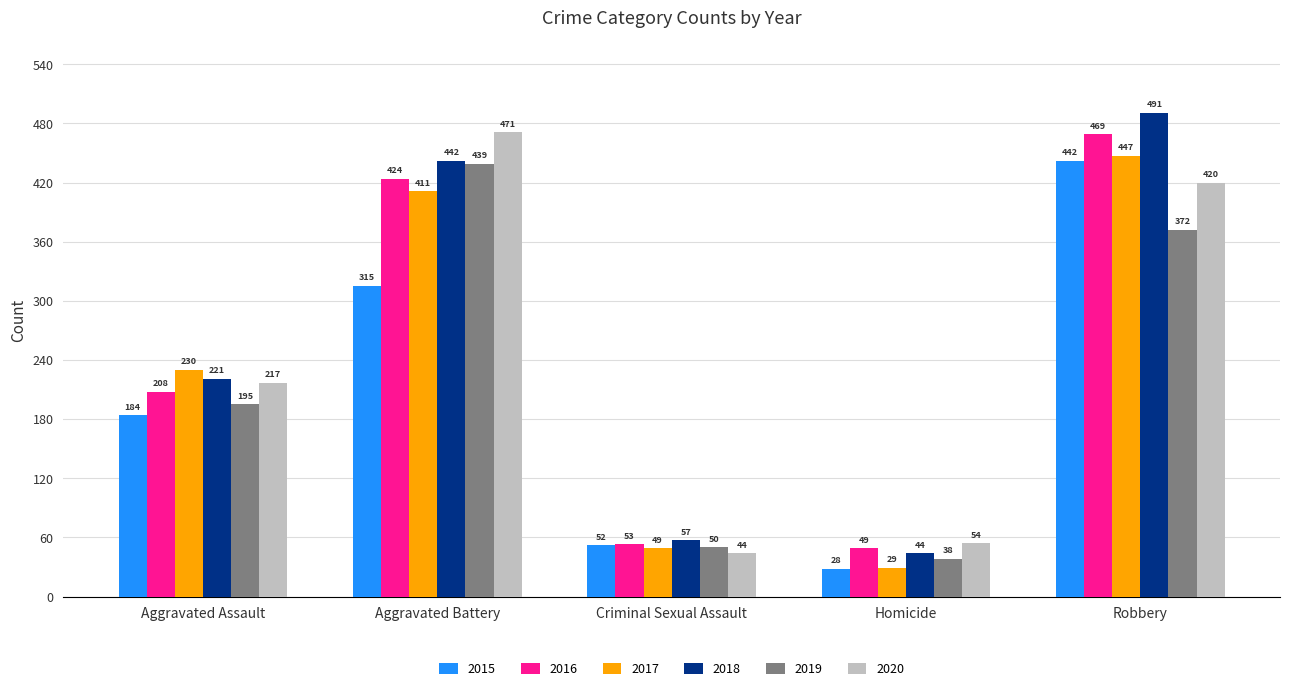

Which series changed the most between Aggravated Battery and Robbery?

2015